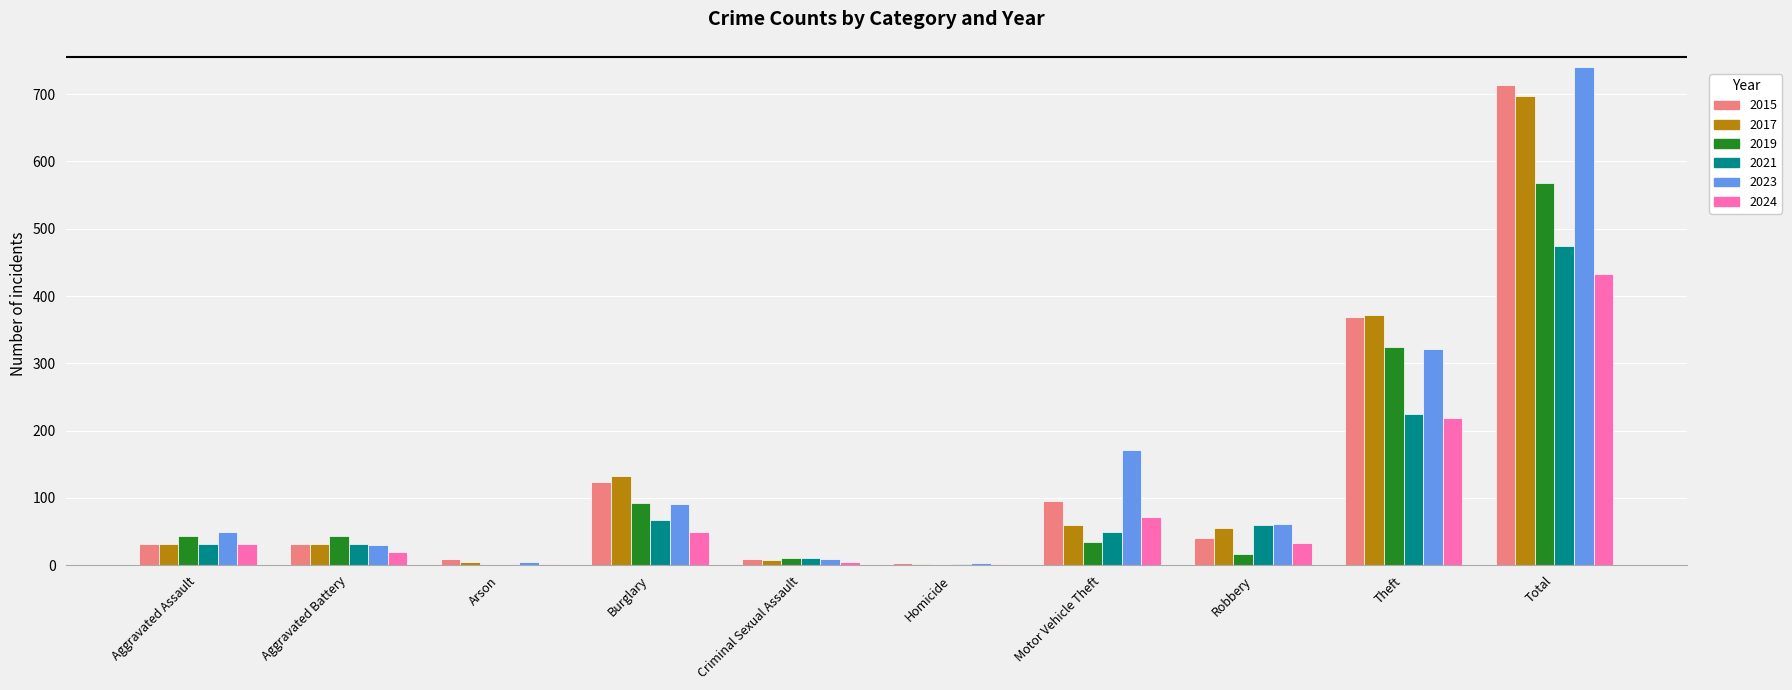

What is the total value across all series at Motor Vehicle Theft?

481